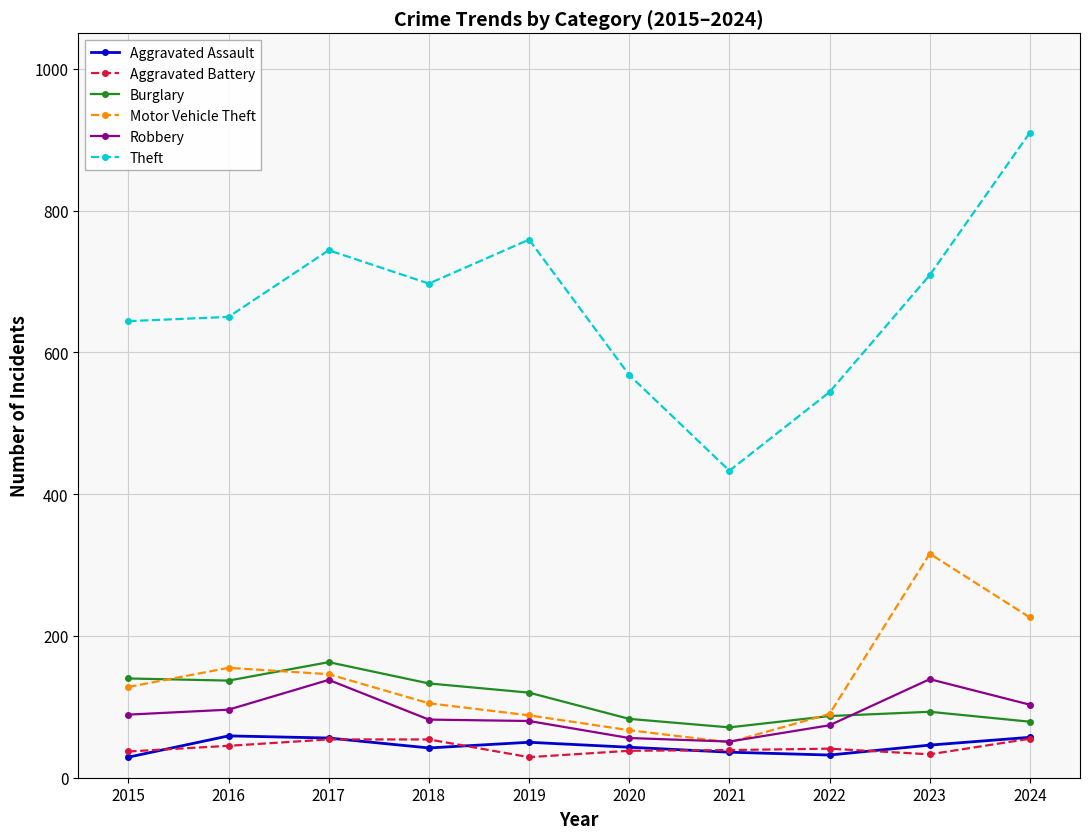

True or false: Theft has more than 0 interior local peaks.

True